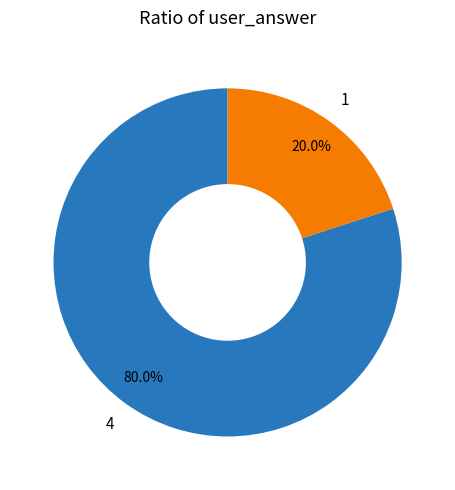

Count the number of slices in the pie.

2